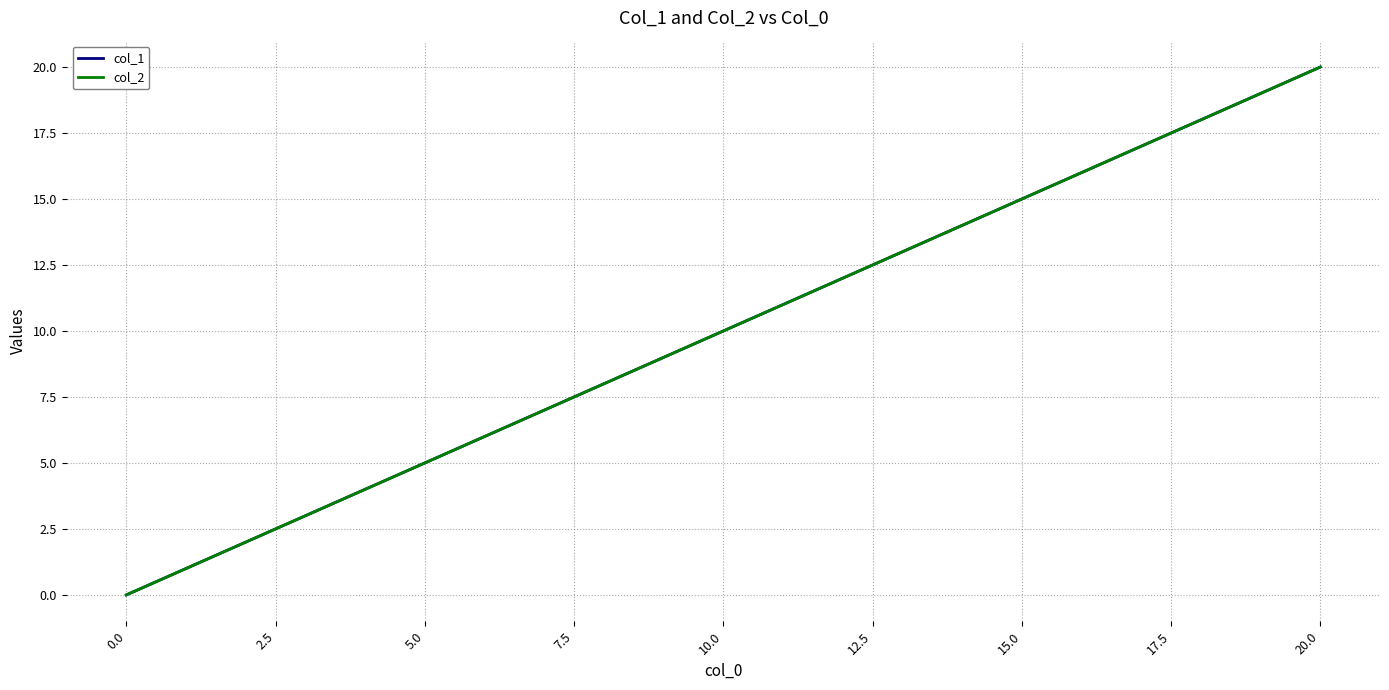

Reading right to left, extract all data points from this chart.

col_1: 20	19	18	17	16	15	14	13	12	11	10	9	8	7	6	5	4	3	2	1	0
col_2: 20	19	18	17	16	15	14	13	12	11	10	9	8	7	6	5	4	3	2	1	0